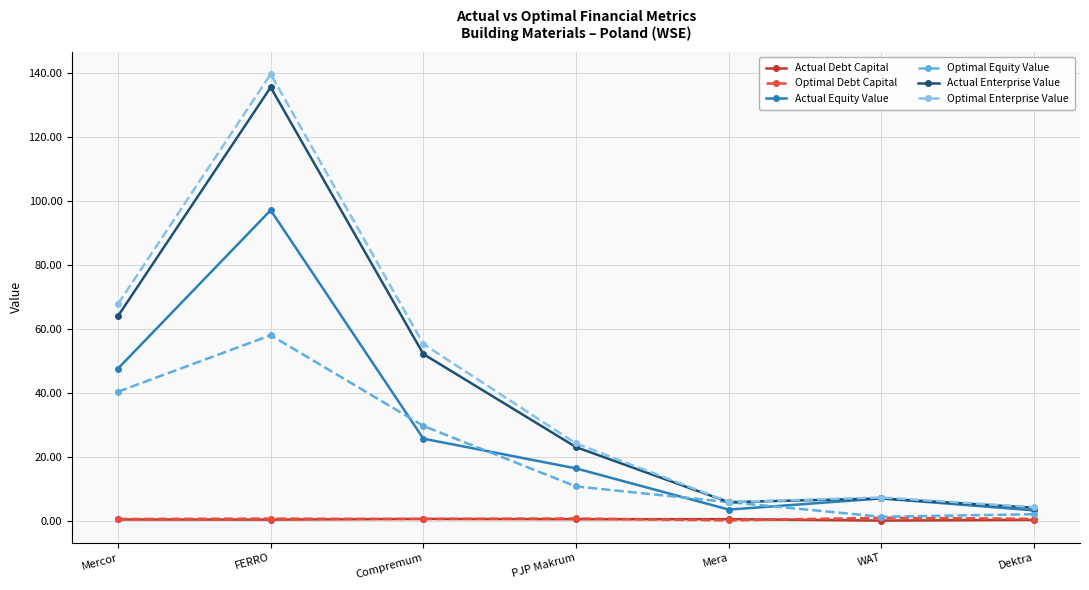

What is the greatest value displayed?

139.5